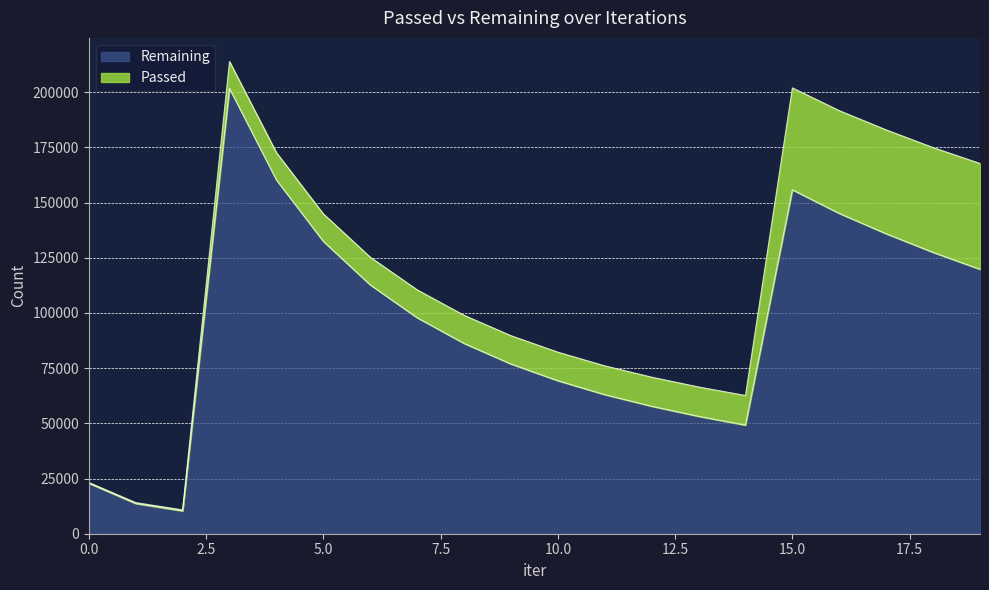

How many lines are shown in the chart?

2